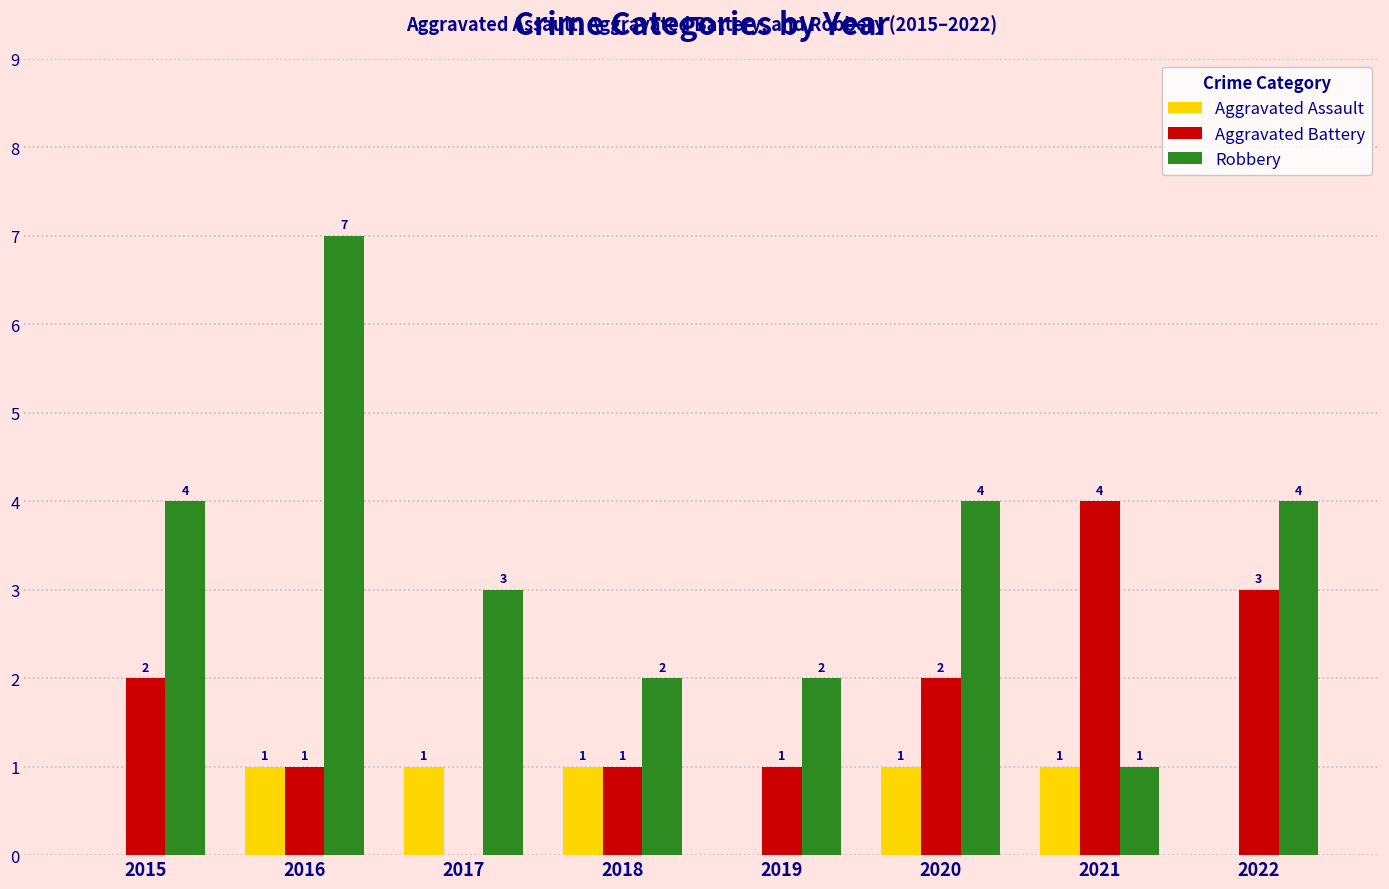

Which series has the largest total across all categories?

Robbery